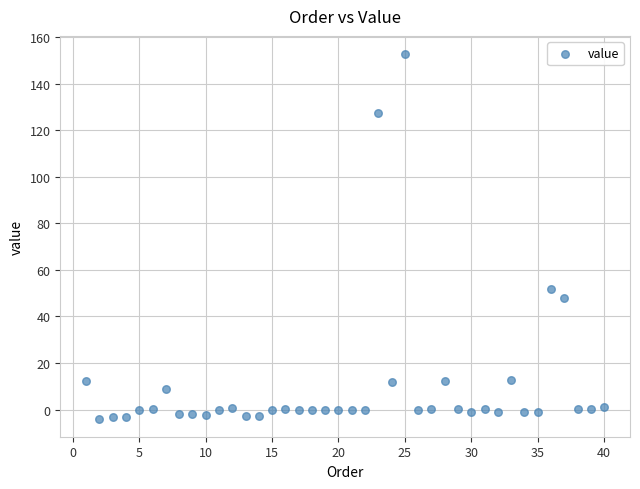

What Y value in the scatter plot is closest to 74?

51.6